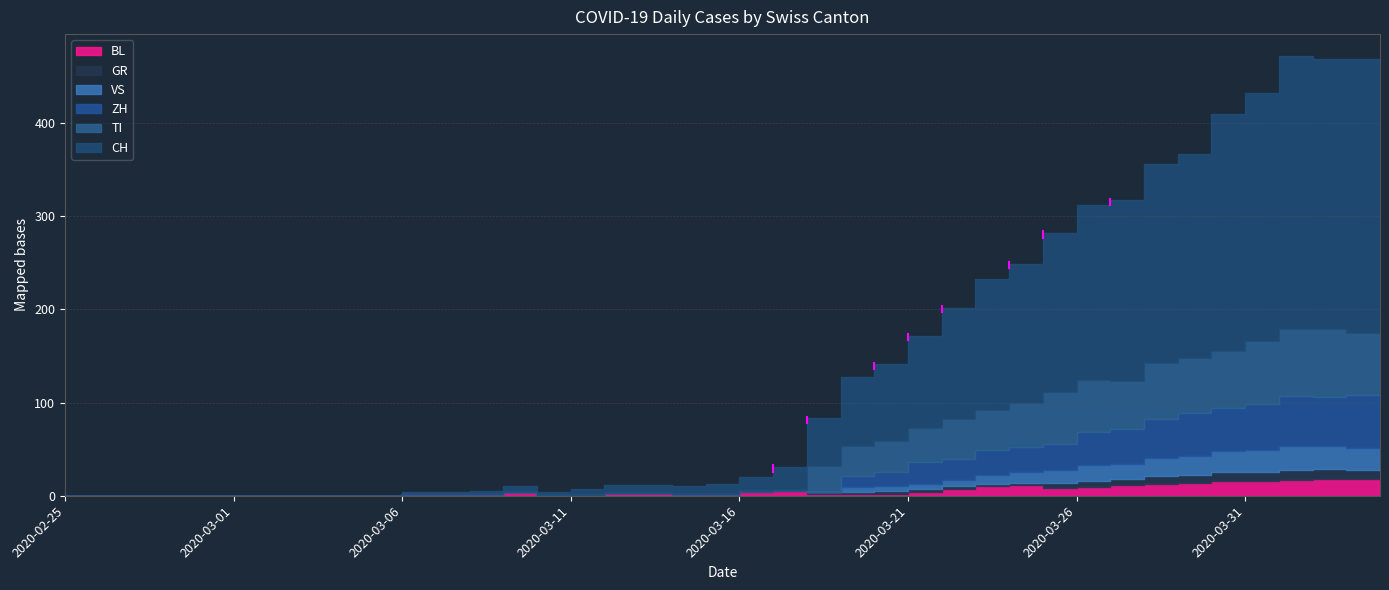

What is the difference between the TI values at 2020-02-26 and 2020-03-23?

43